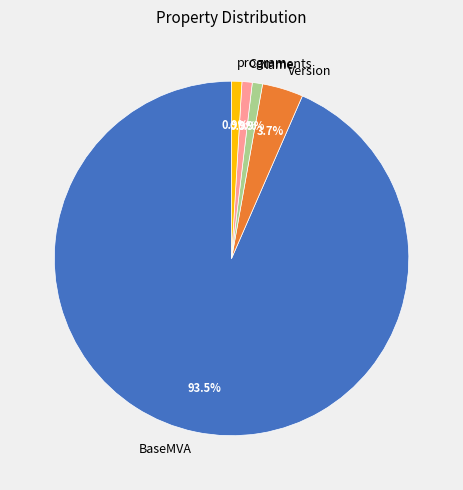

To the nearest percent, what is the difference between the BaseMVA and Comments slice percentages?

93%